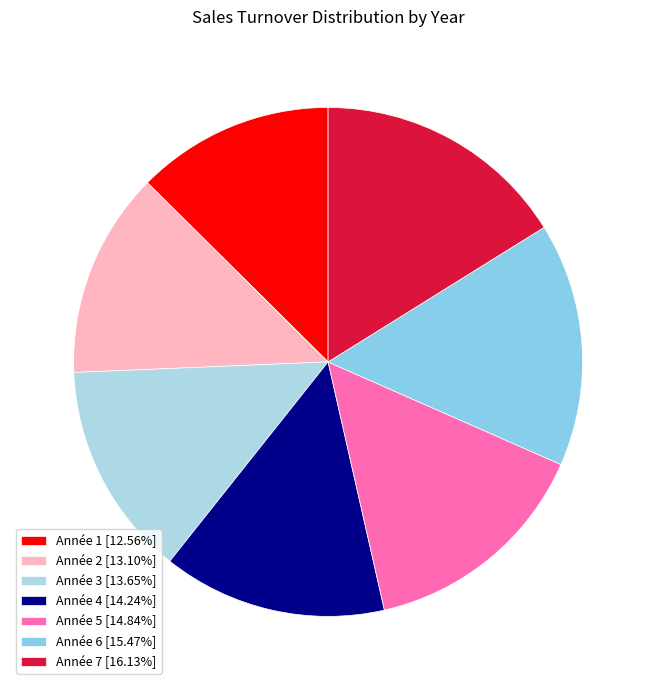

Which has a higher value, Année 2 or Année 3?

Année 3